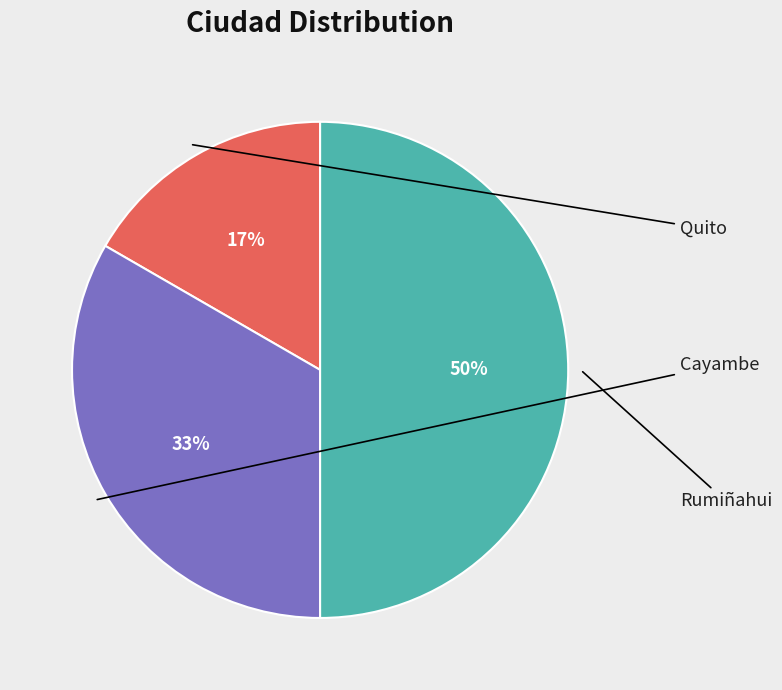

How many slices are in this pie chart?

3